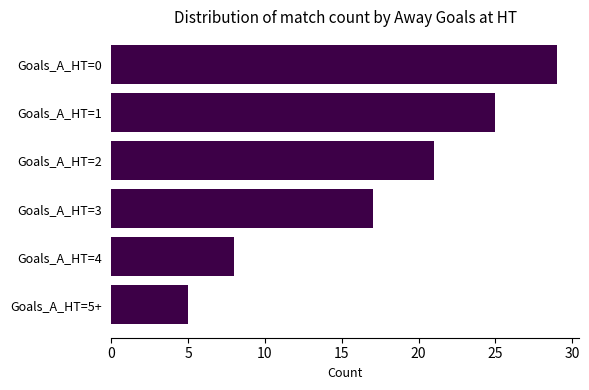

Count the number of categories in the chart.

6